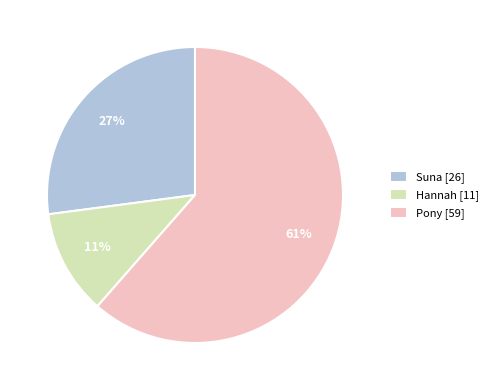

To the nearest percent, what portion does Hannah [11] represent?

11%